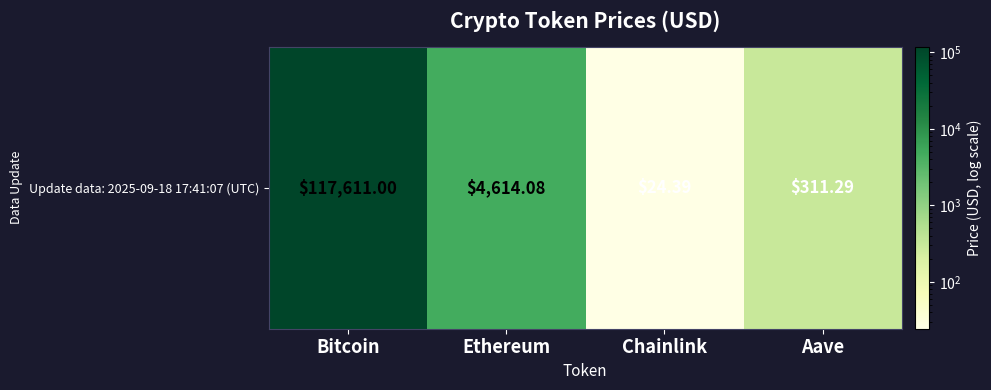

What is the average value?

30640.2